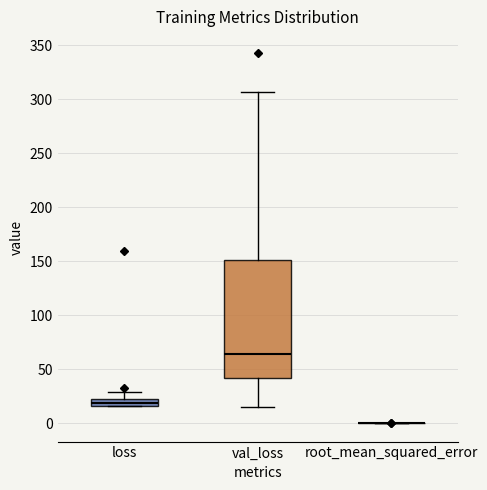

Comparing the boxes themselves (not the whiskers), which one is the tallest?

val_loss